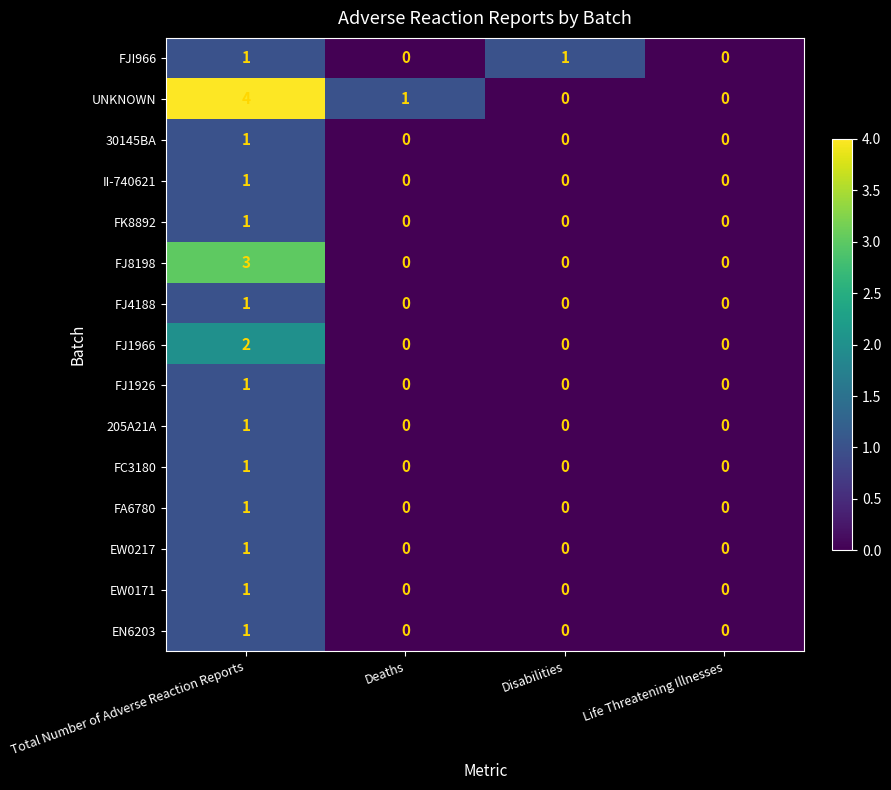

True or false: FJ8198 has a value of 0 at Life Threatening Illnesses.

True